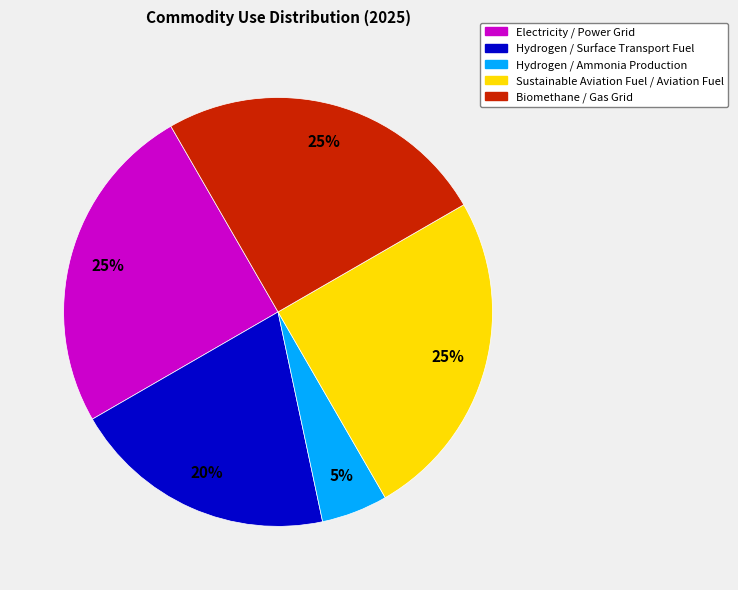

Do Sustainable Aviation Fuel / Aviation Fuel and Hydrogen / Surface Transport Fuel together represent more than half of the pie?

No